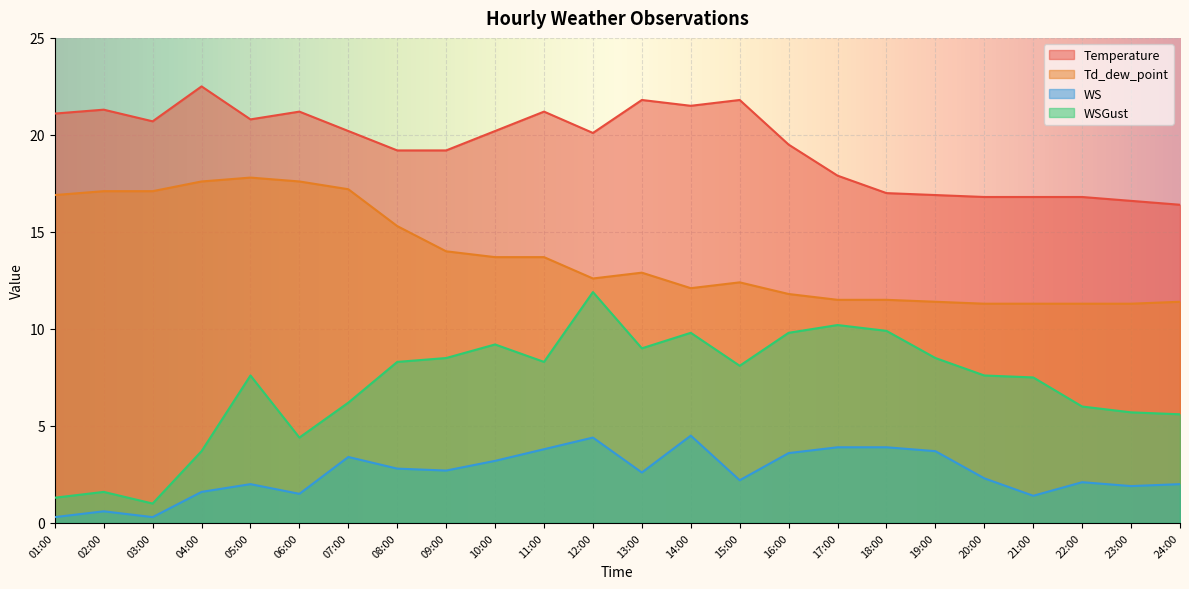

True or false: Temperature and WSGust cross at least once.

False